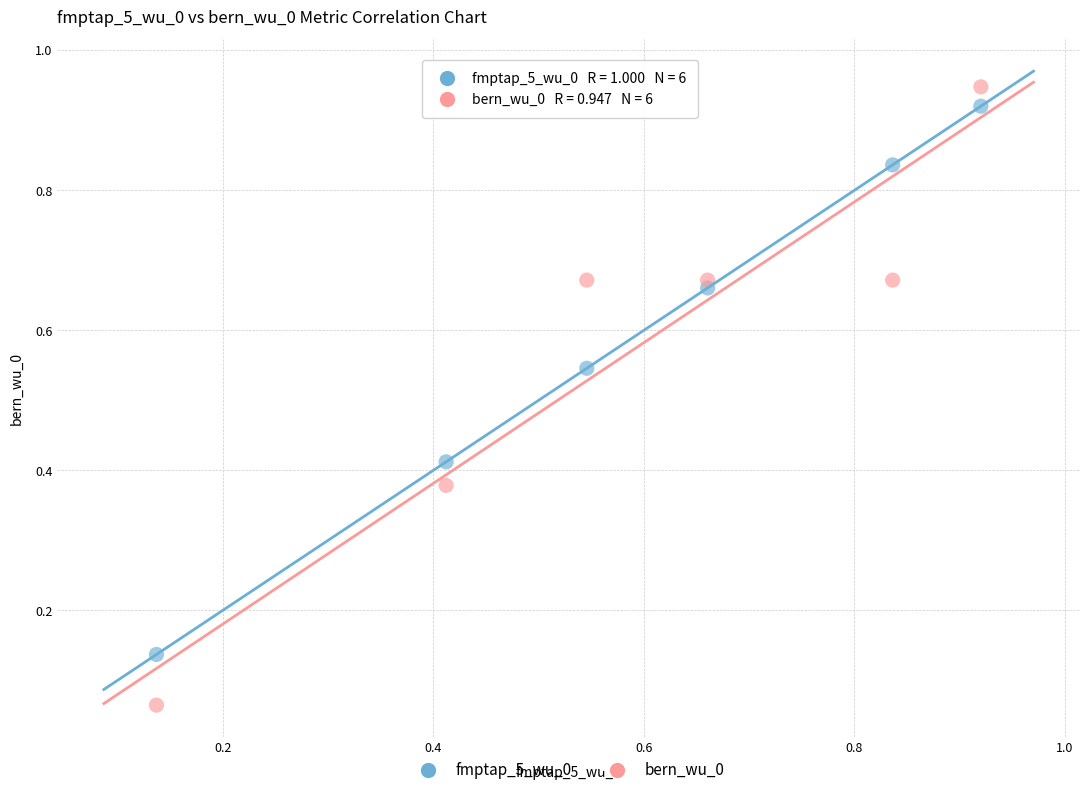

Which series has the widest spread of Y values?

bern_wu_0